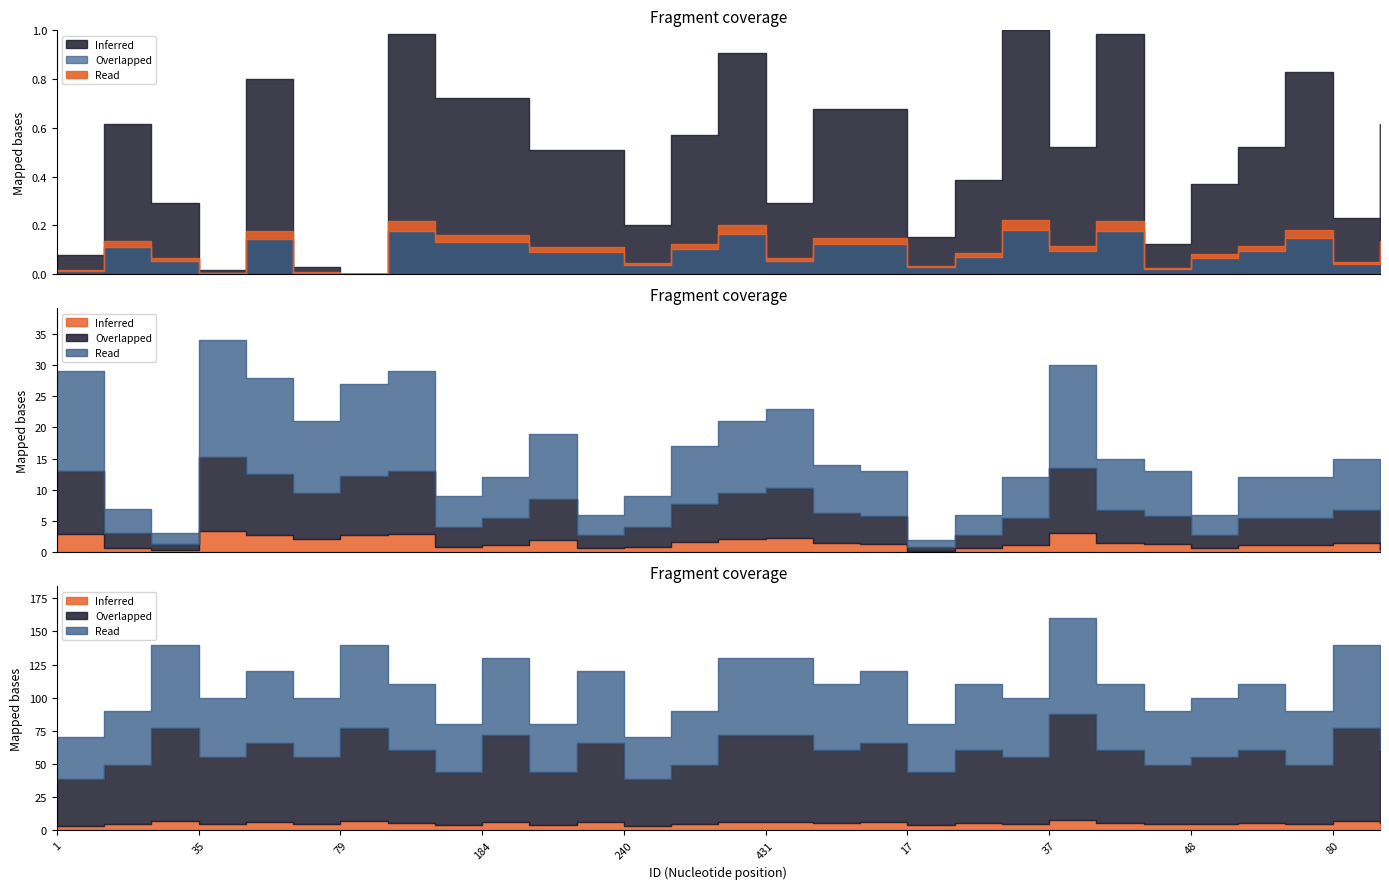

True or false: s and hmi intersect in this chart.

False